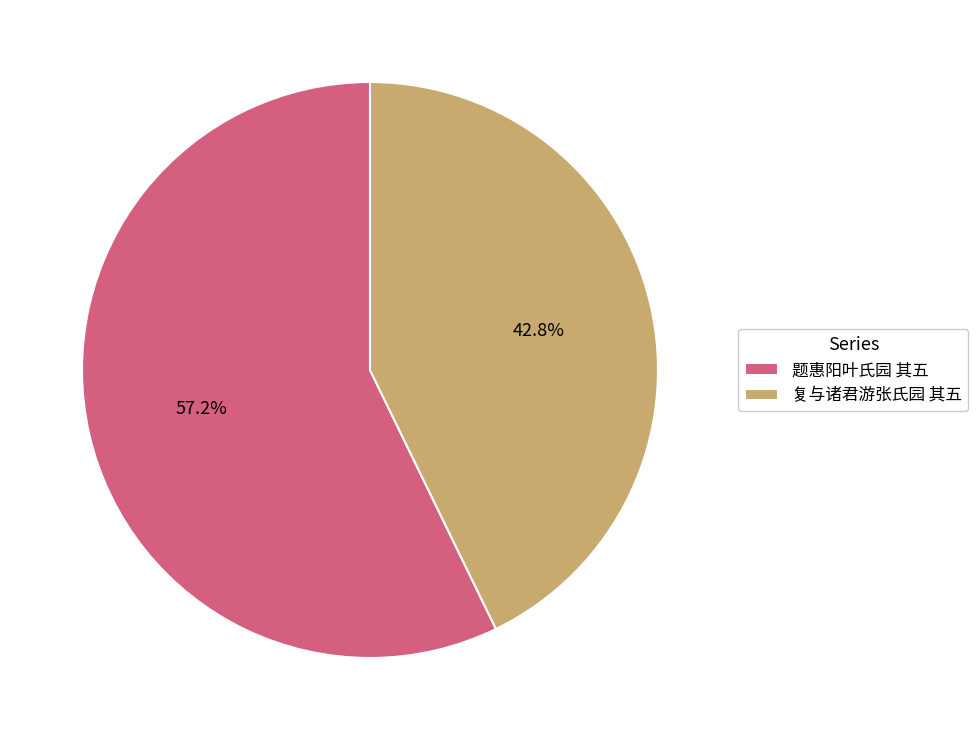

Which has a higher value, 复与诸君游张氏园 其五 or 题惠阳叶氏园 其五?

题惠阳叶氏园 其五